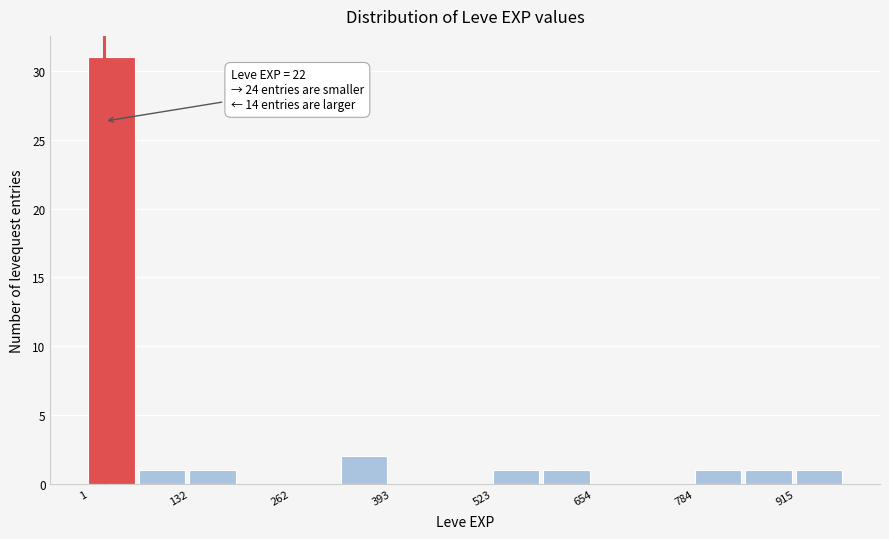

Around what value on the x-axis is the tallest bar? Give the approximate position of its centre, as read against the axis.

40